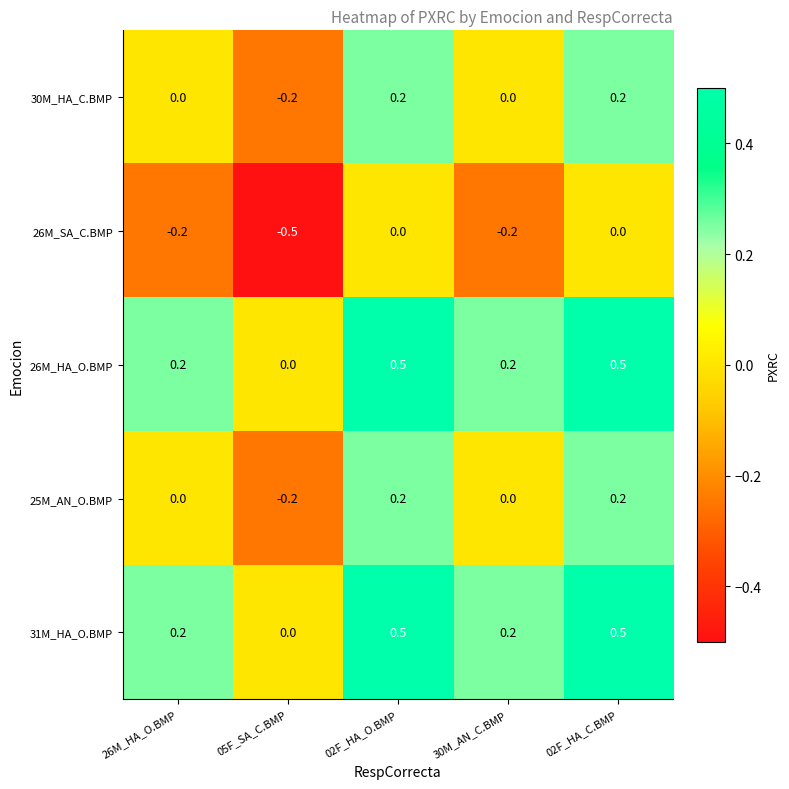

Reading right to left, transcribe all the data shown in this chart.

30M_HA_C.BMP: 0.2	0.0	0.2	-0.2	0.0
26M_SA_C.BMP: 0.0	-0.2	0.0	-0.5	-0.2
26M_HA_O.BMP: 0.5	0.2	0.5	0.0	0.2
25M_AN_O.BMP: 0.2	0.0	0.2	-0.2	0.0
31M_HA_O.BMP: 0.5	0.2	0.5	0.0	0.2